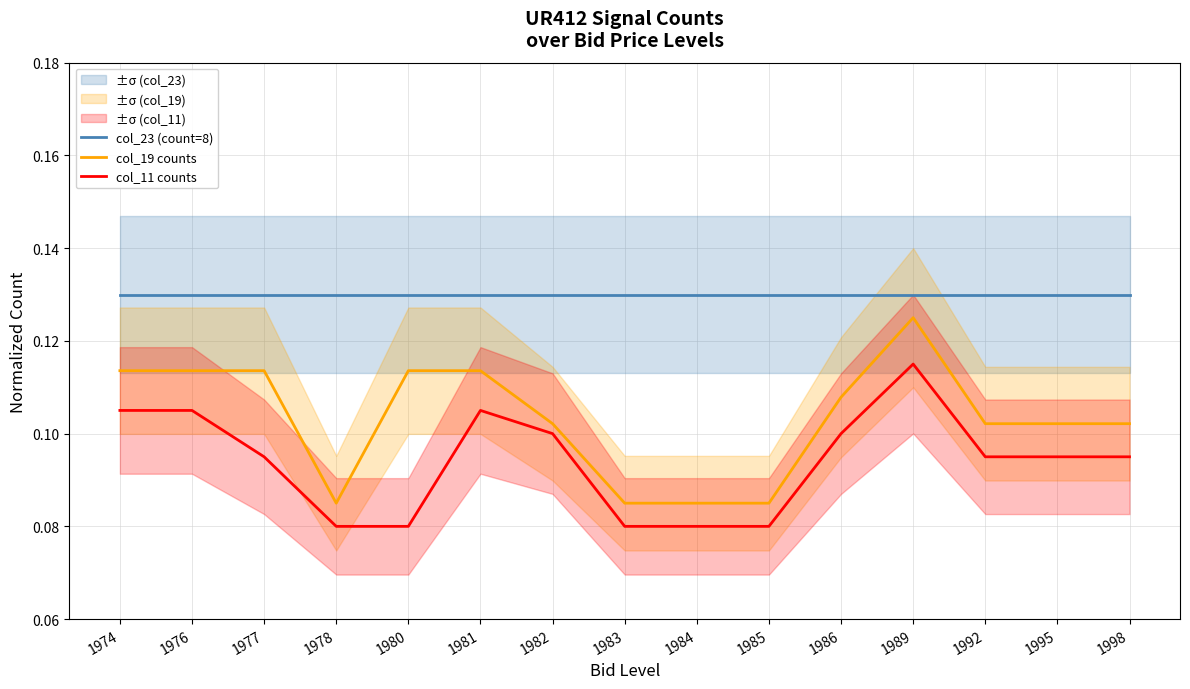

Read the col_11 counts value at 1995.

0.1